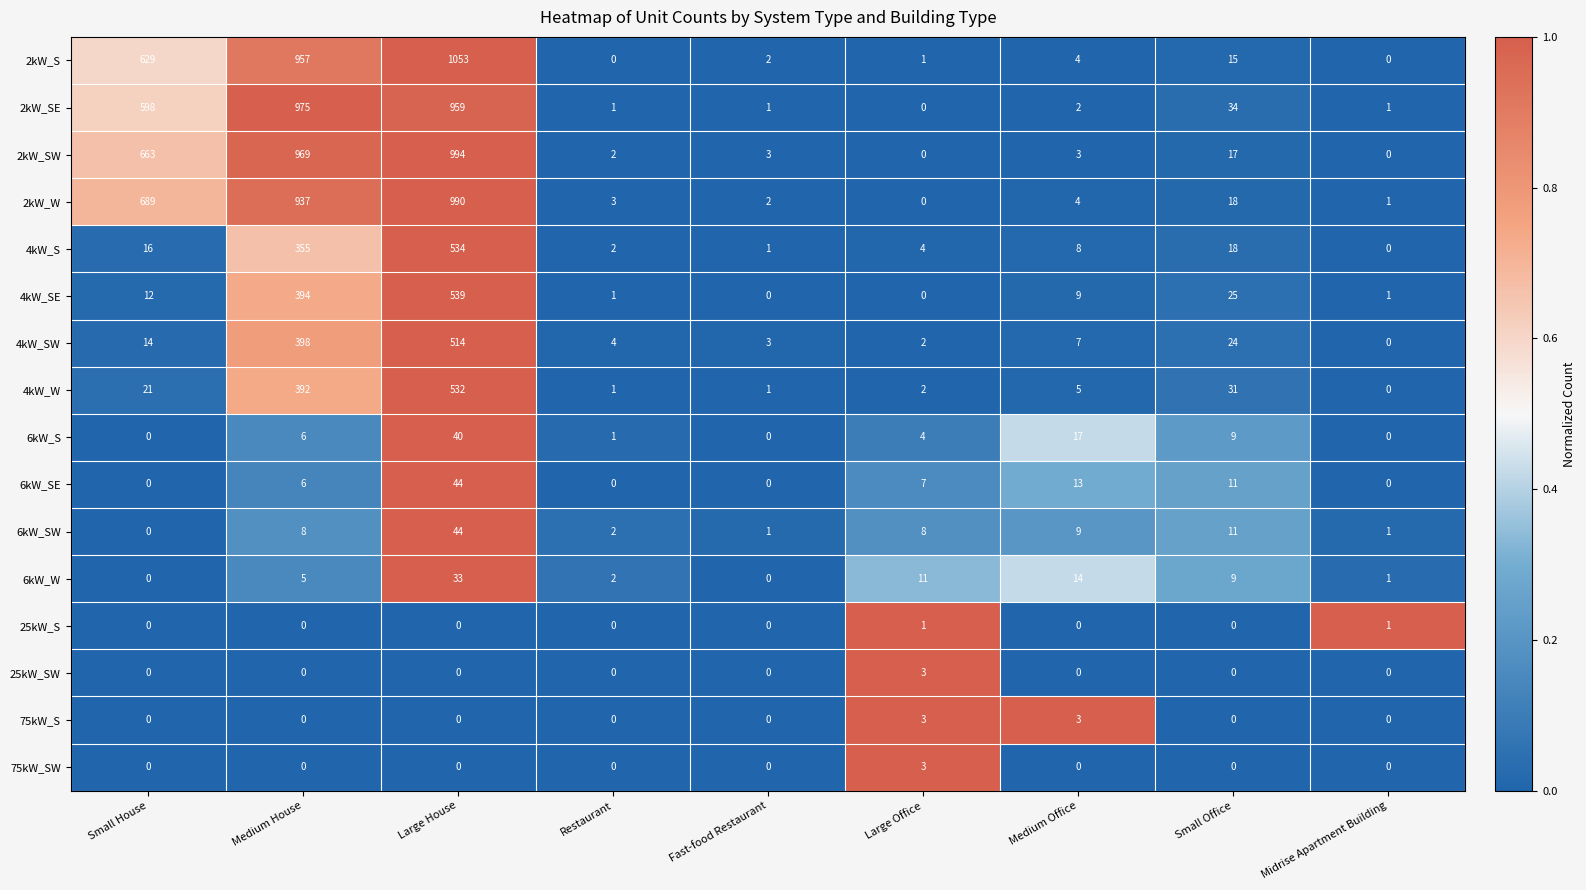

Which series has the largest range (max minus min)?

2kW_S